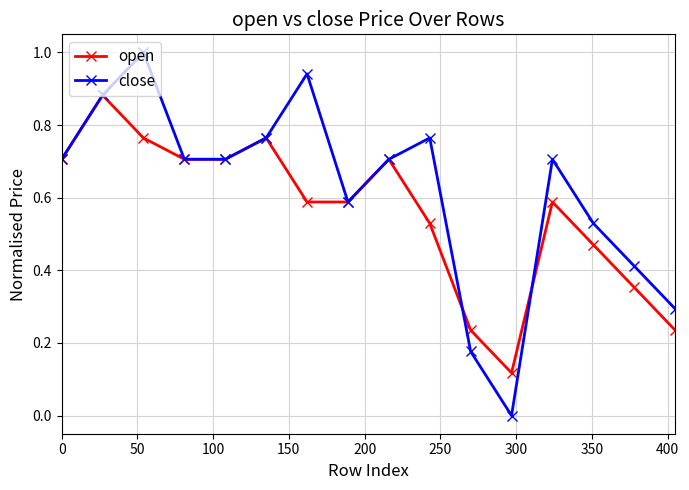

Which series has the largest range (max minus min)?

close